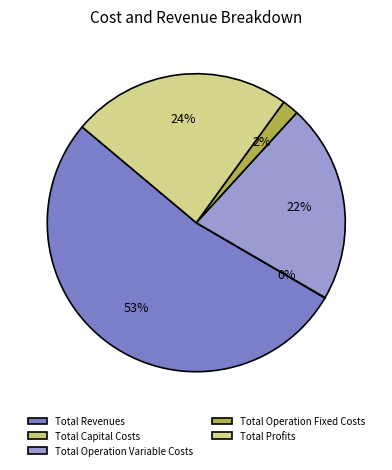

How many slices are in this pie chart?

5